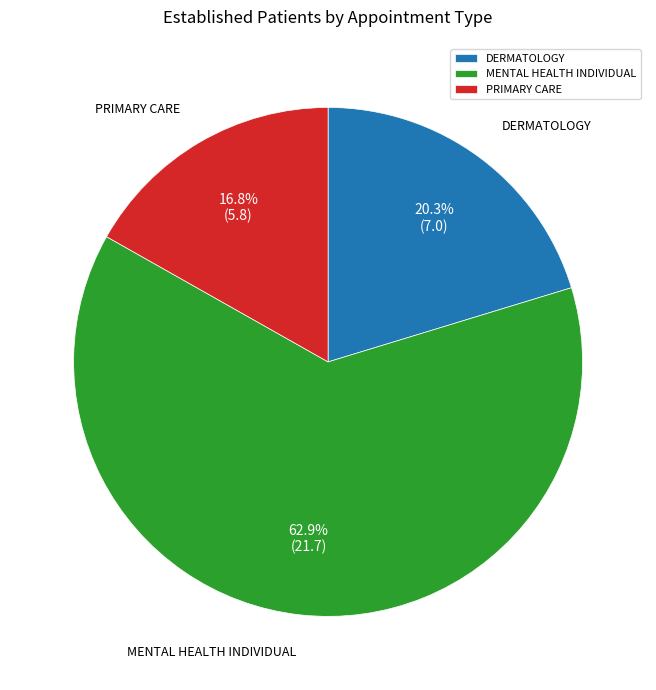

How many segments does this pie chart have?

3